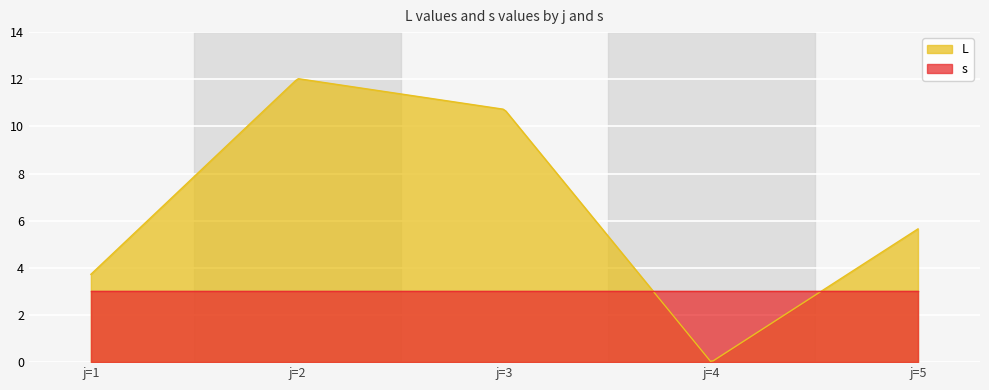

What is the highest value of the L series?

12.0